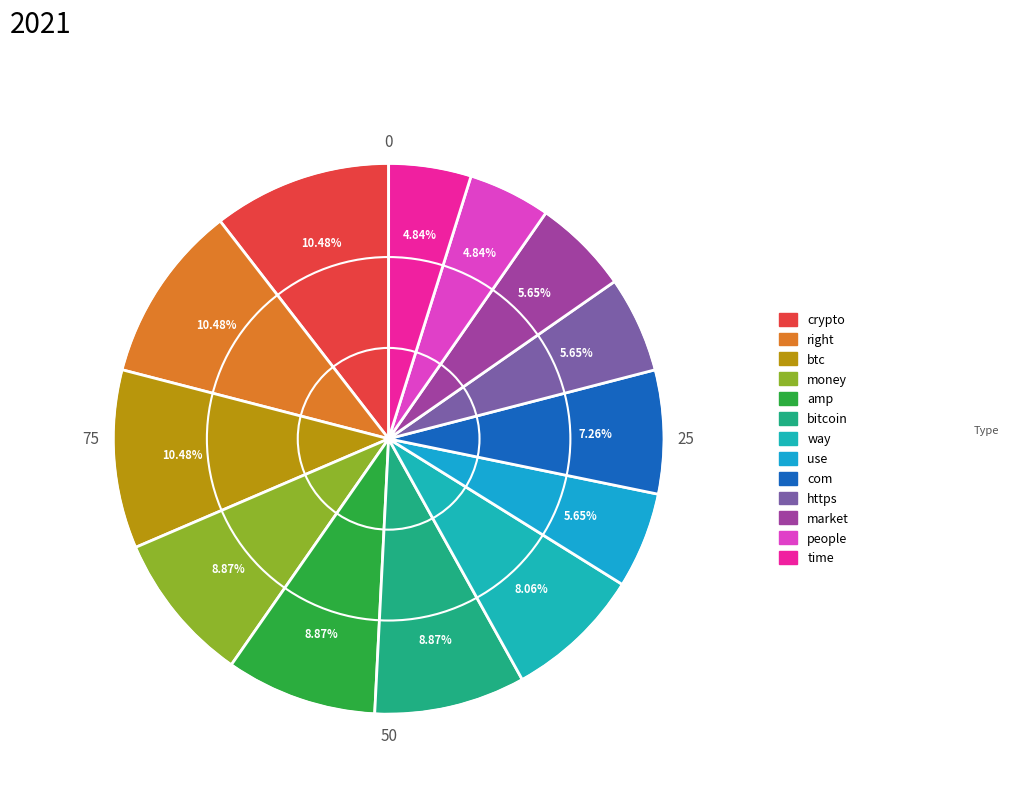

How many slices are in this pie chart?

13